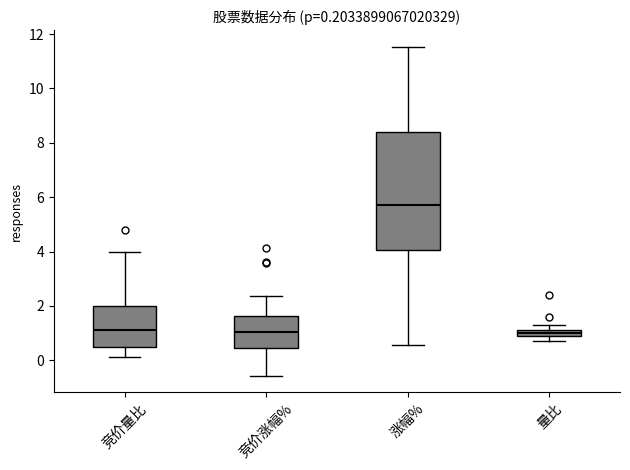

Comparing the boxes themselves (not the whiskers), which one is the tallest?

涨幅%